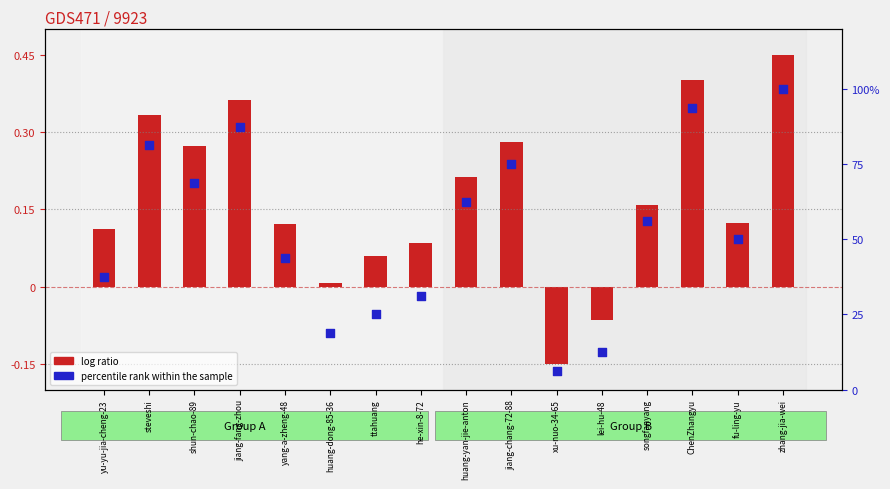

What is the total value across all series at lei-hu-48?

12.4